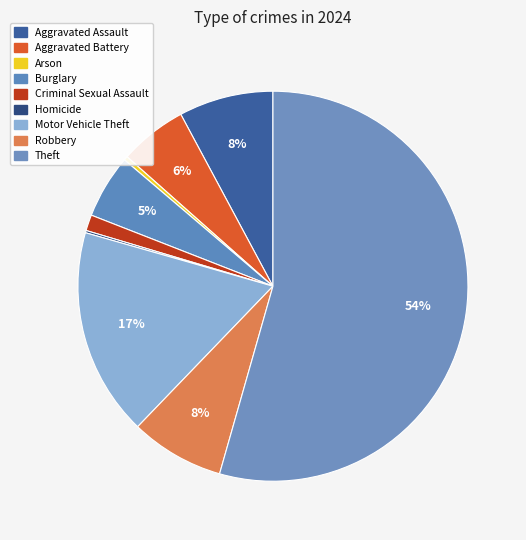

To the nearest percent, what is the difference between the largest and smallest slice percentages?

54%